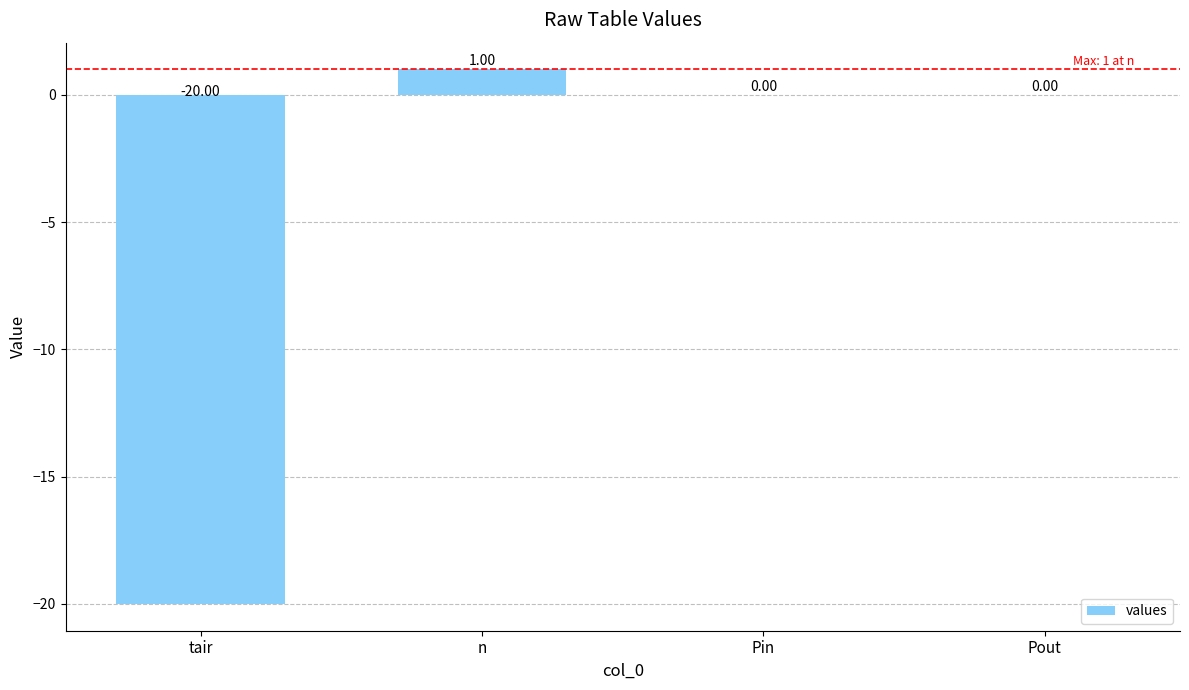

How many series are shown in this chart?

1